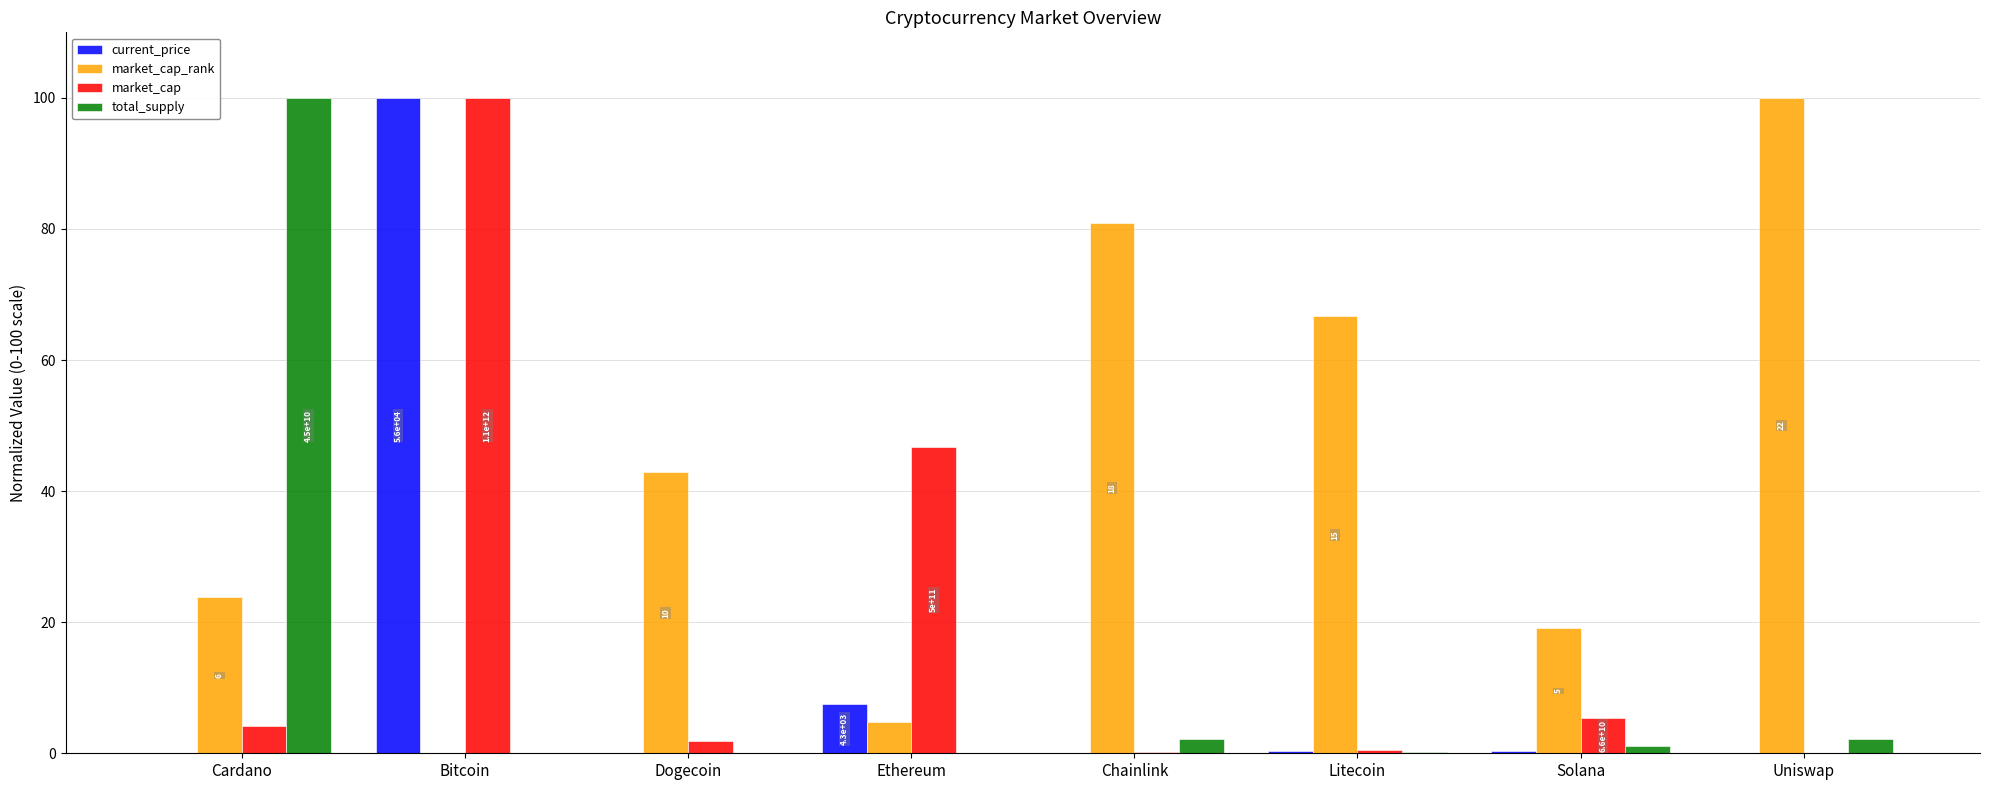

How many data points in market_cap_rank are above 42?

4